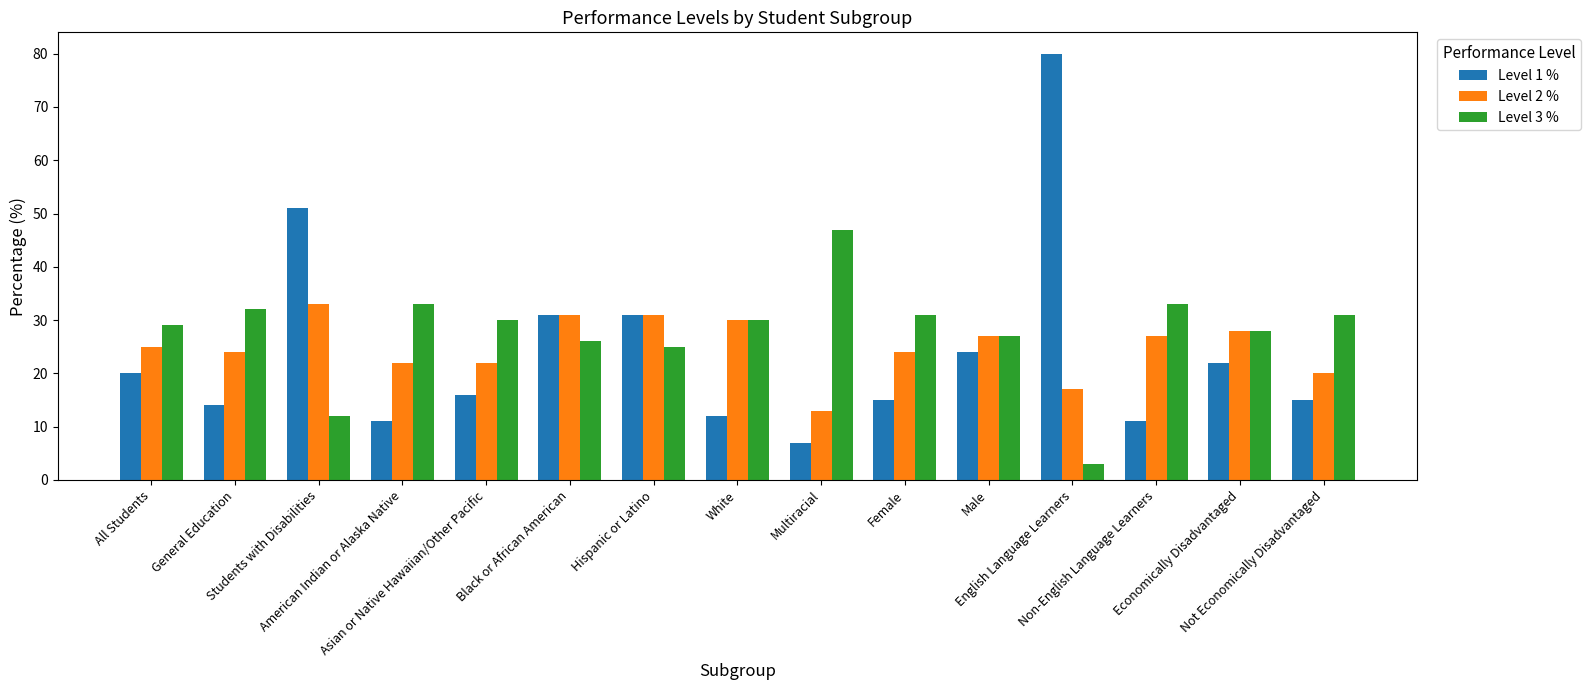

Does the chart contain any negative values?

No